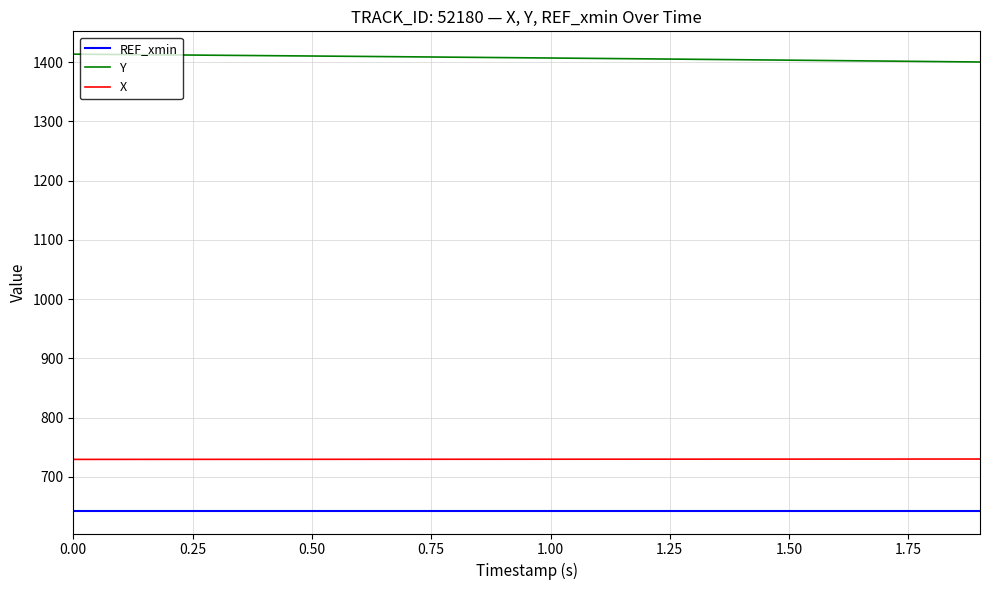

True or false: REF_xmin and X cross at least once.

False